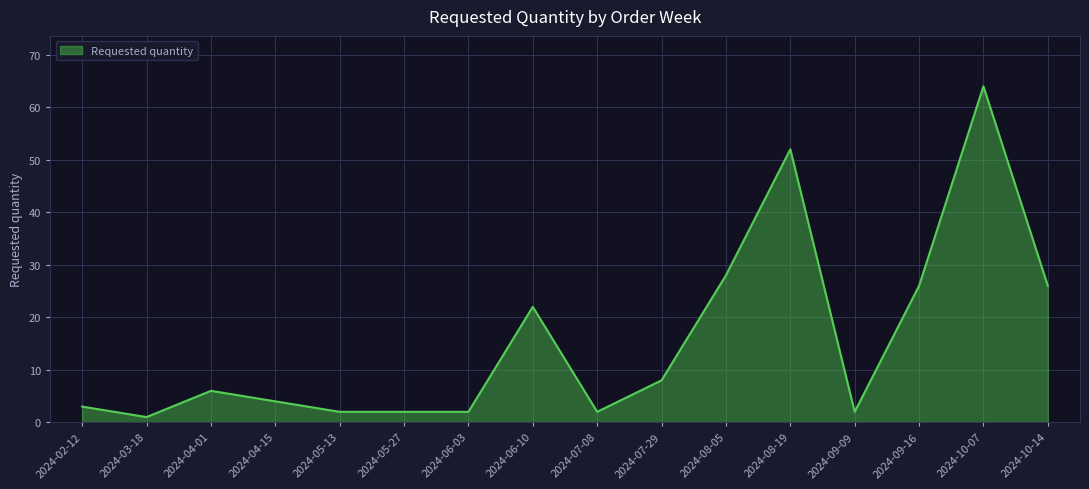

The value at 2024-10-07 is 64. True or false?

True